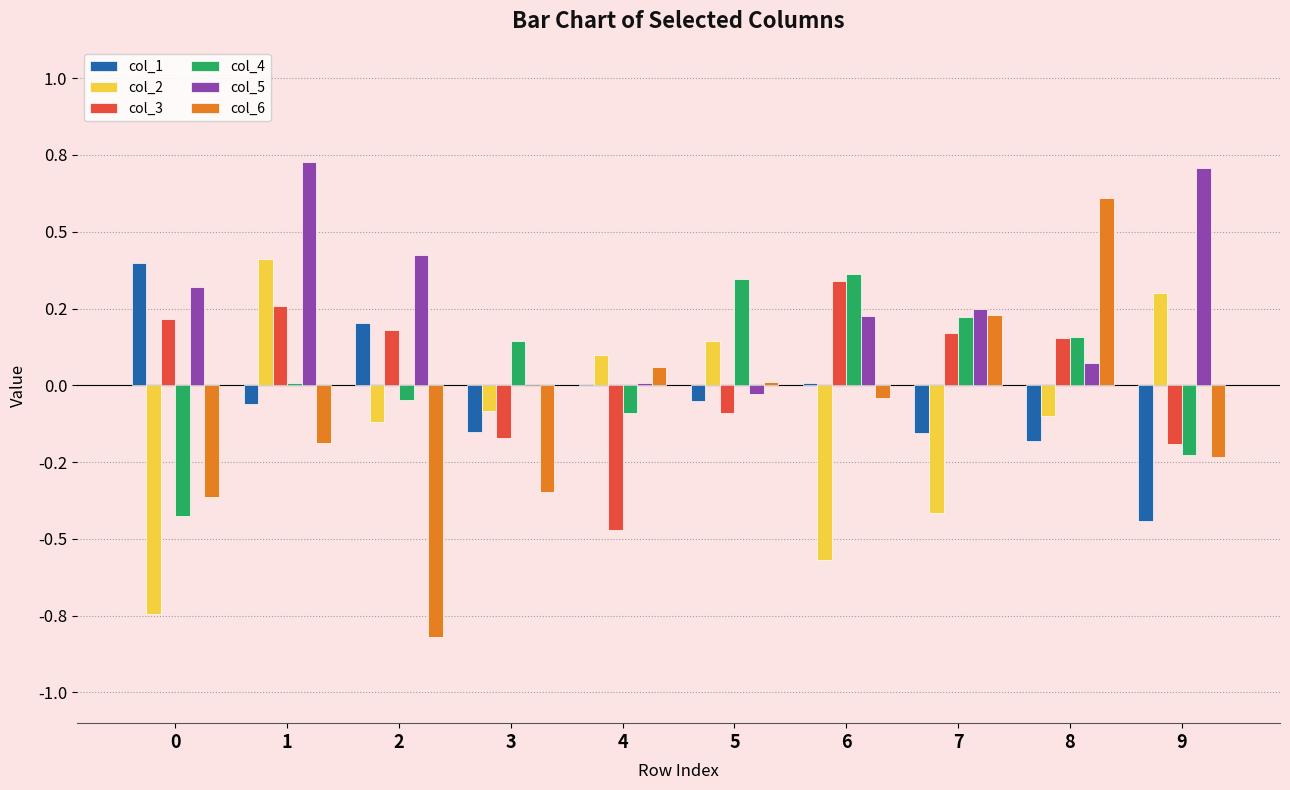

At which label is col_5 closest to 0?

3